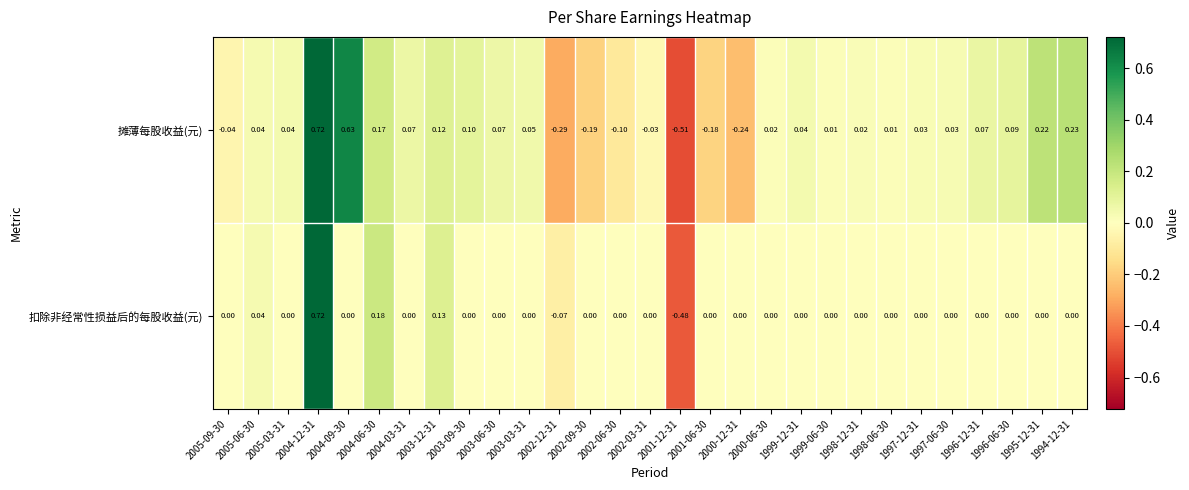

Which series has the largest range (max minus min)?

摊薄每股收益(元)